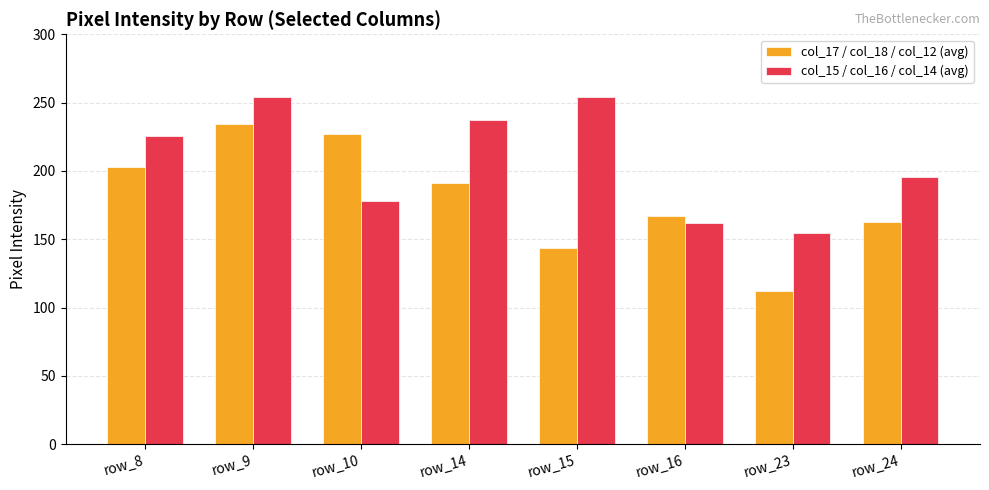

What is the smallest value displayed?

112.0